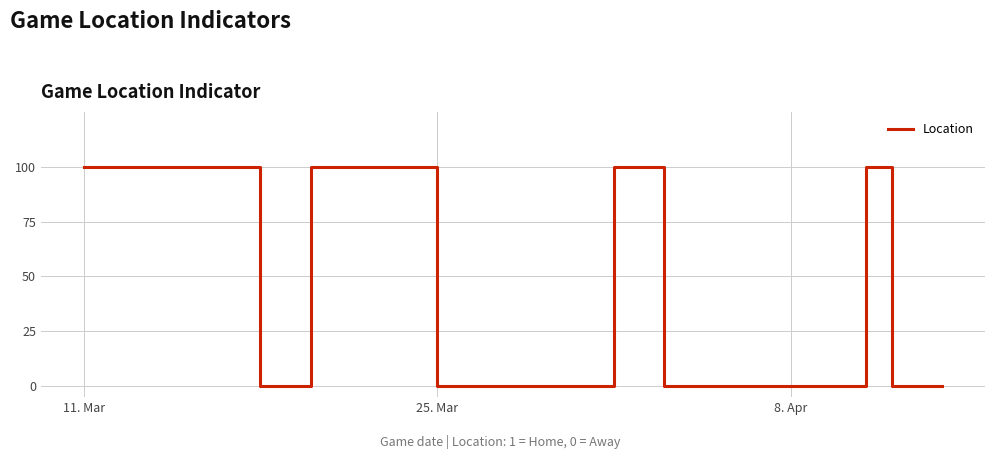

Does the chart have visible grid lines?

Yes